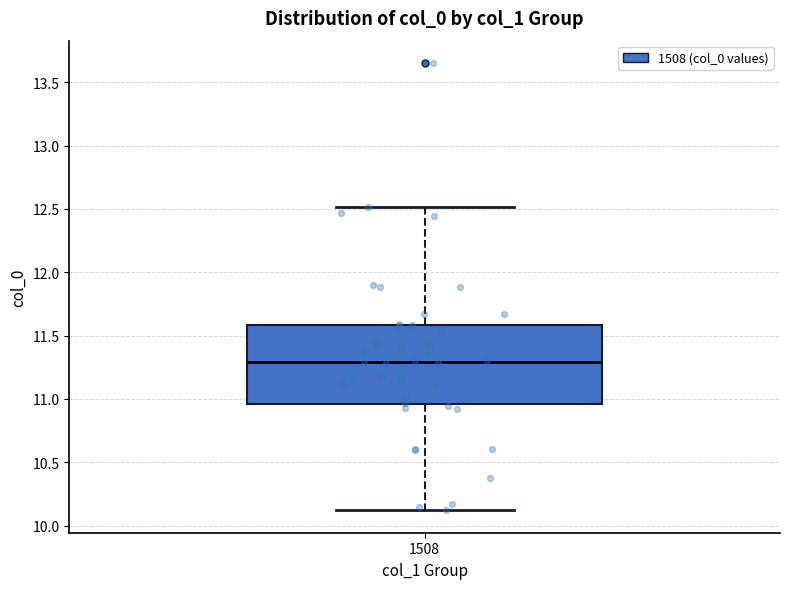

Transcribe this box plot: give where the median line is, the range the box spans, and where the two whiskers end, as read against the y-axis. The values are not printed on the chart, so give them approximately, as read against the axis.

median 11.30, box 10.95 to 11.60, whiskers 10.10 to 12.50